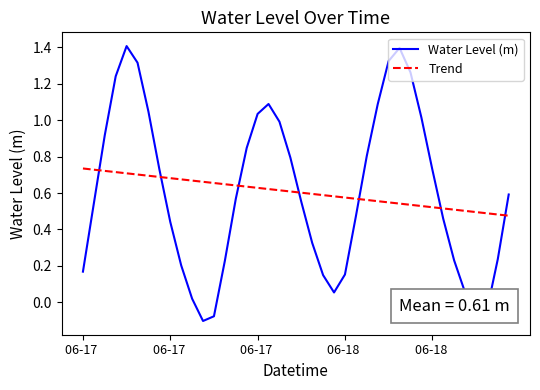

Which series has the largest range (max minus min)?

Water Level (m)